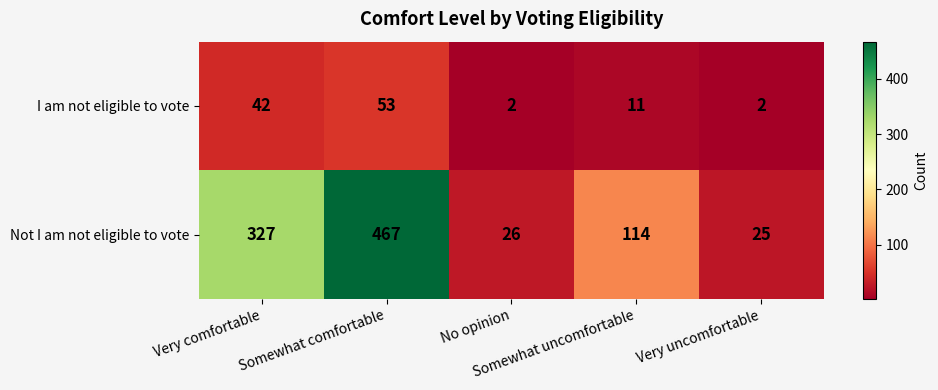

How many categories are shown in the chart?

5